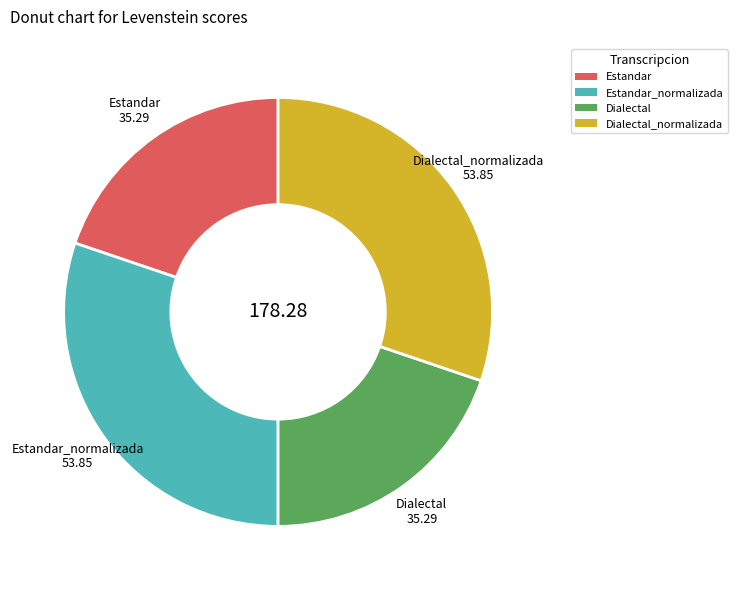

The Estandar_normalizada slice represents 19% of the pie. True or false?

False